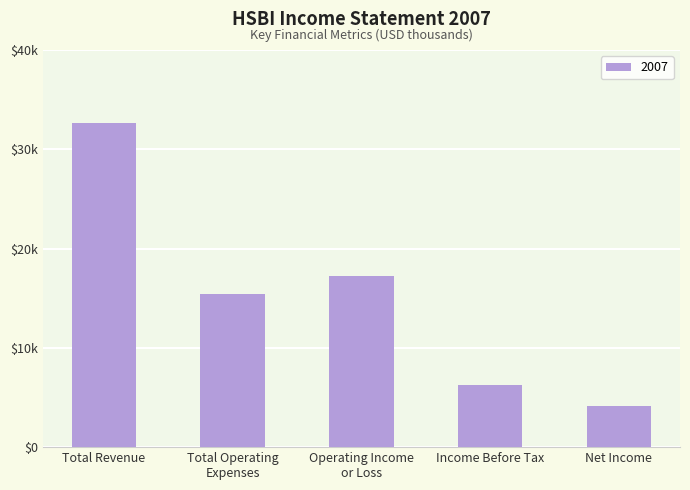

Rank the categories by value from highest to lowest.

Total Revenue, Operating Income
or Loss, Total Operating
Expenses, Income Before Tax, Net Income